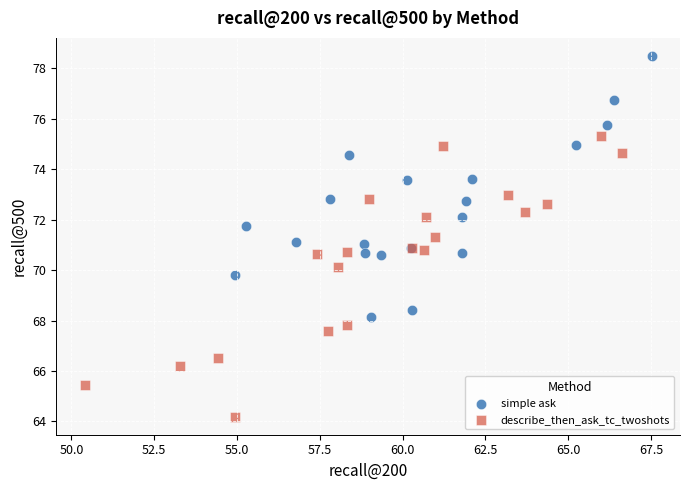

Which series reaches the minimum Y coordinate?

describe_then_ask_tc_twoshots